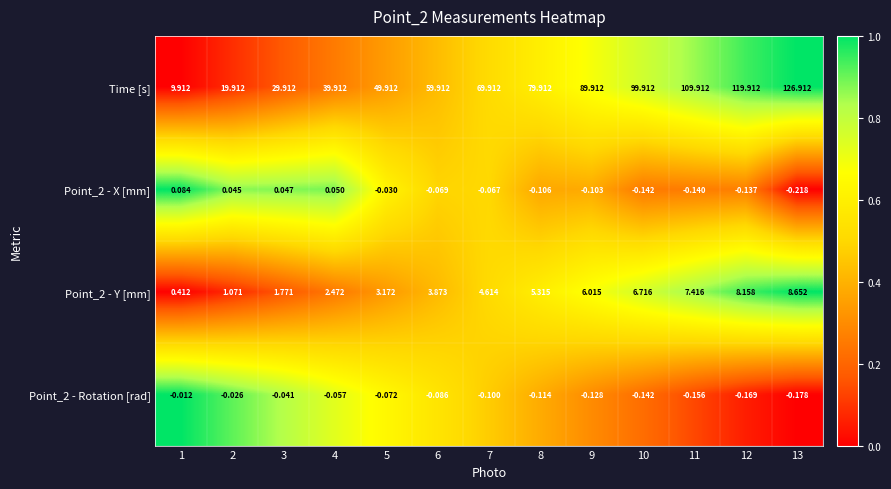

What is the greatest value displayed?

126.9